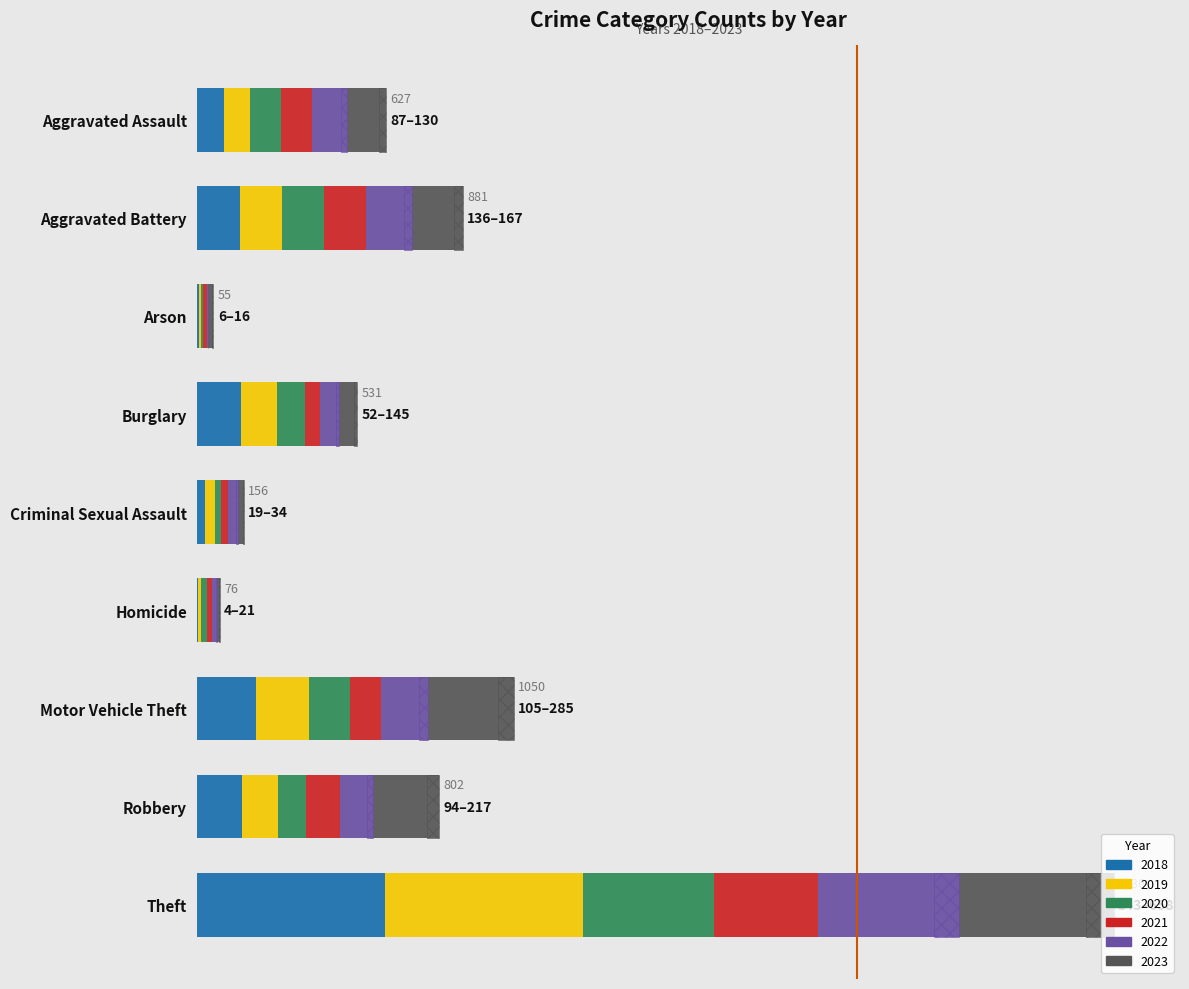

Between Aggravated Battery and Motor Vehicle Theft, which series saw the biggest shift?

2023